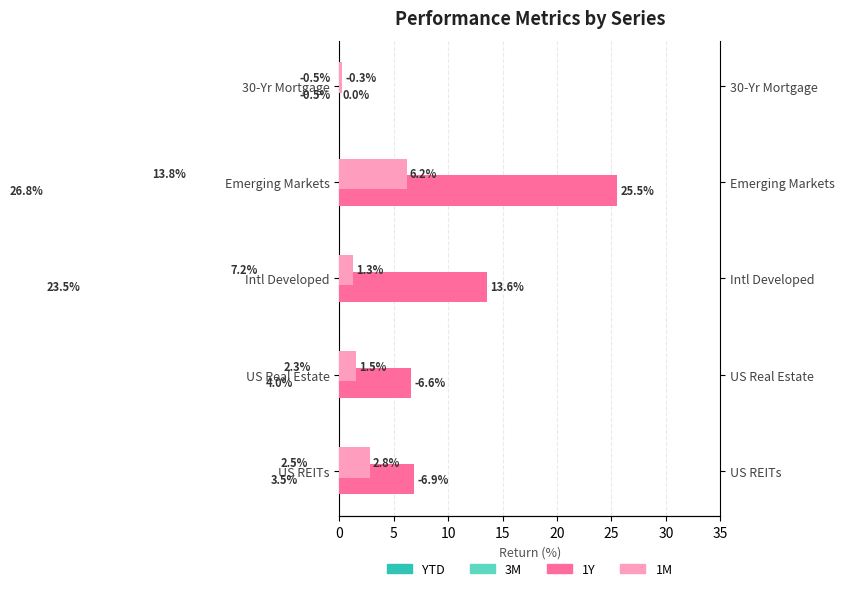

How many values in 1Y are above zero?

4